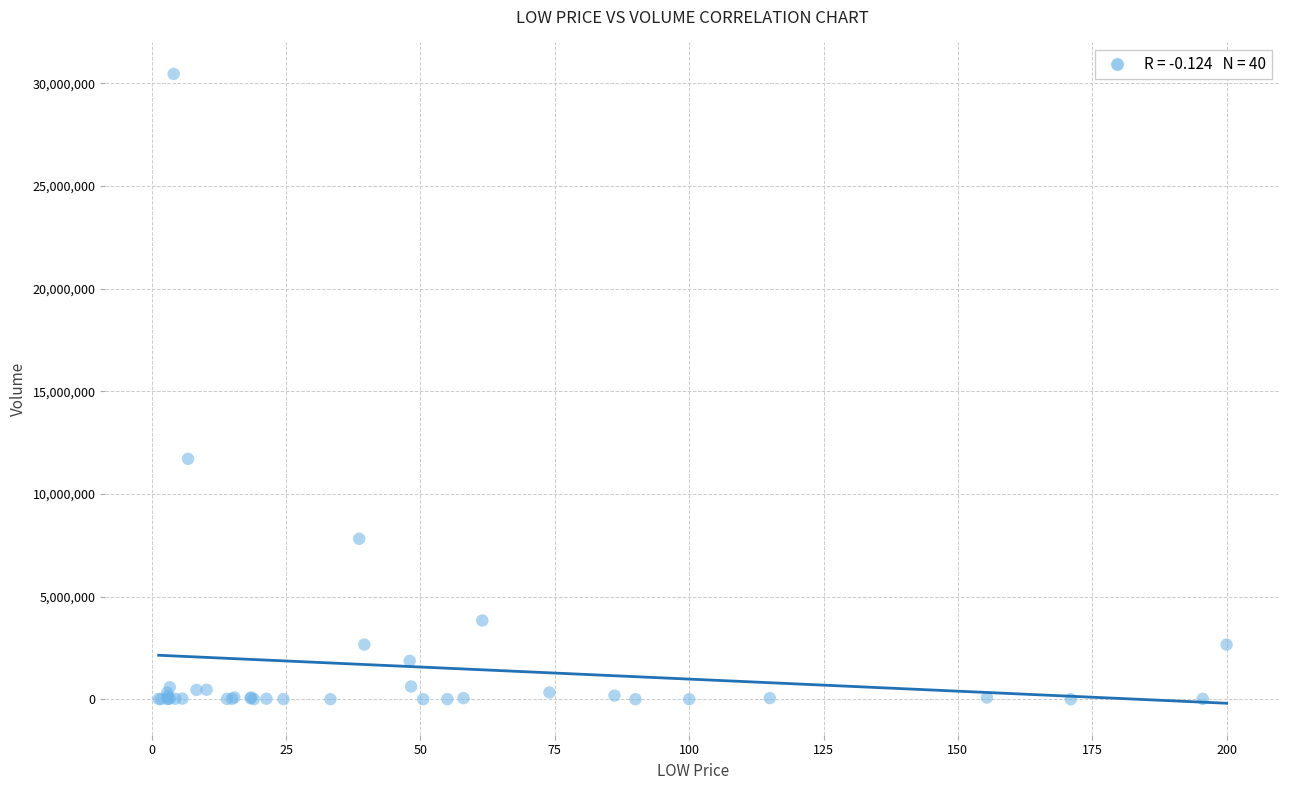

What Y value in the scatter plot is closest to 15225000?

11706000